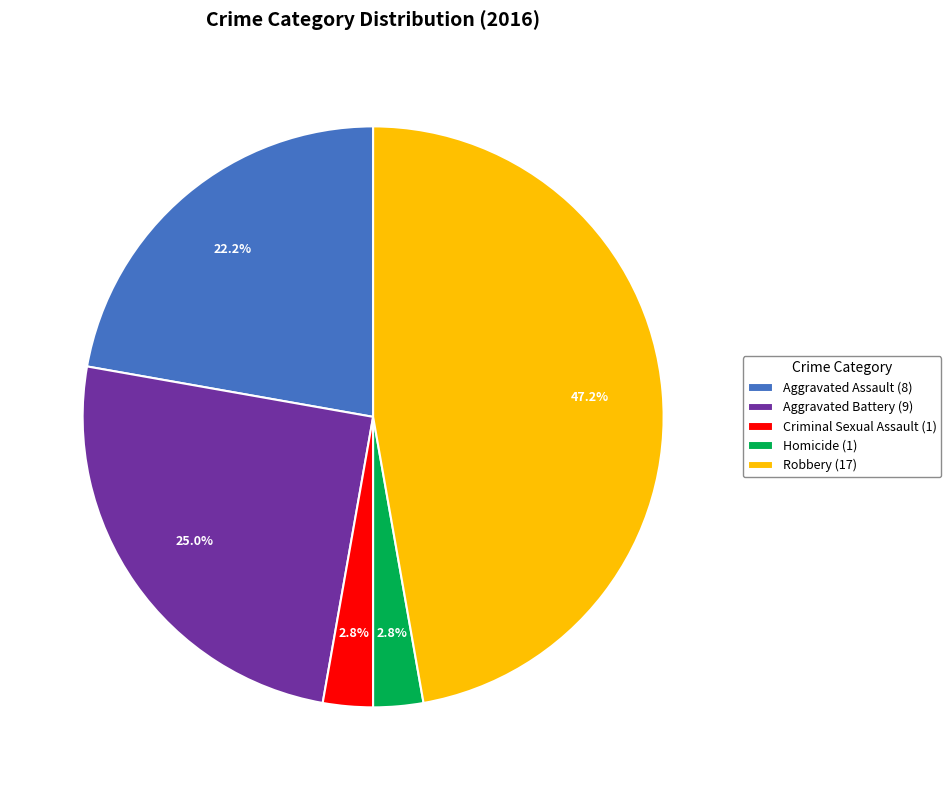

What portion of the pie excludes Aggravated Assault (8)?

77.8%